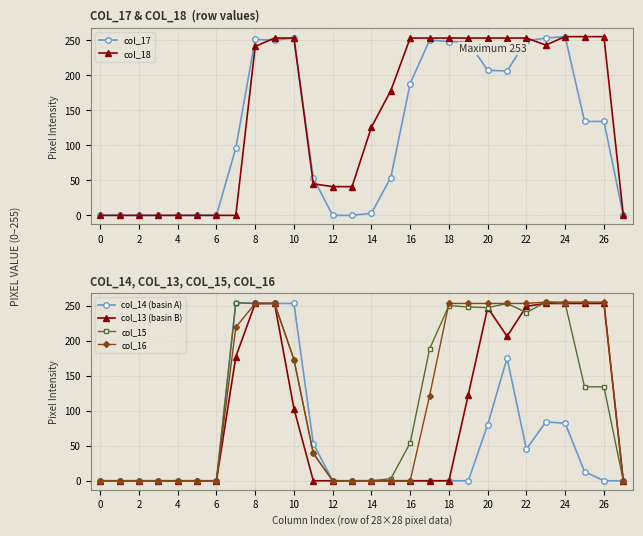

True or false: col_18 and col_17 cross at least once.

True